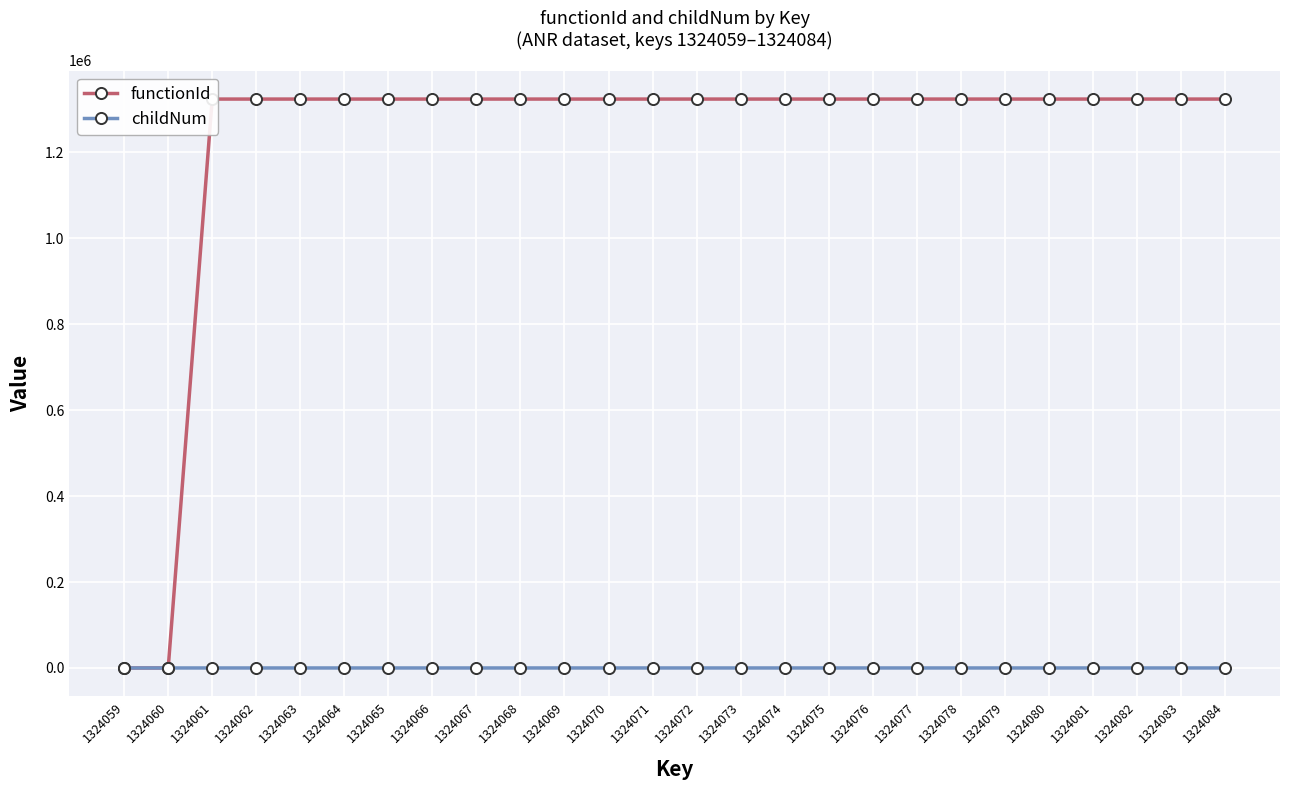

List the series in order of their overall mean, lowest first.

childNum, functionId